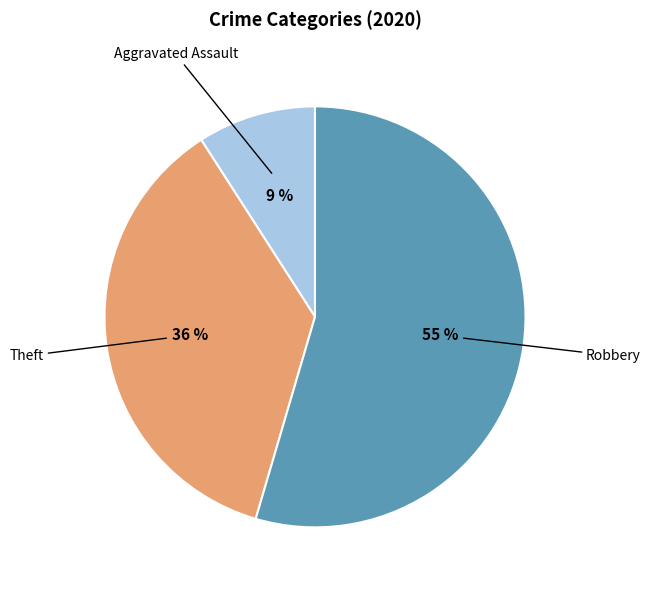

Is there a majority slice in this chart?

Yes